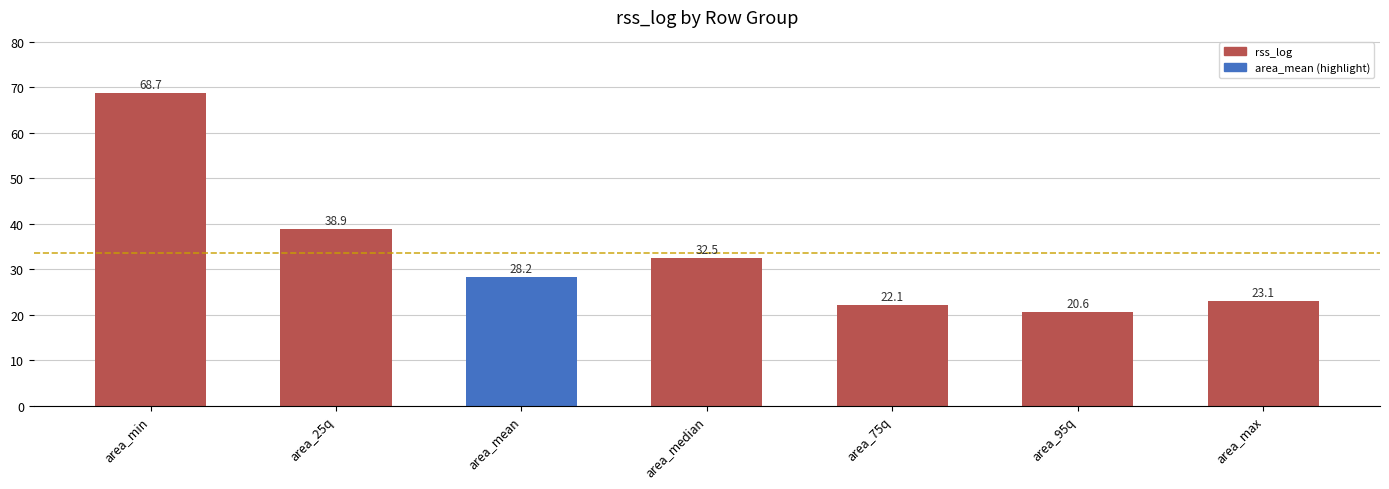

Where does the data first go above 28?

area_min